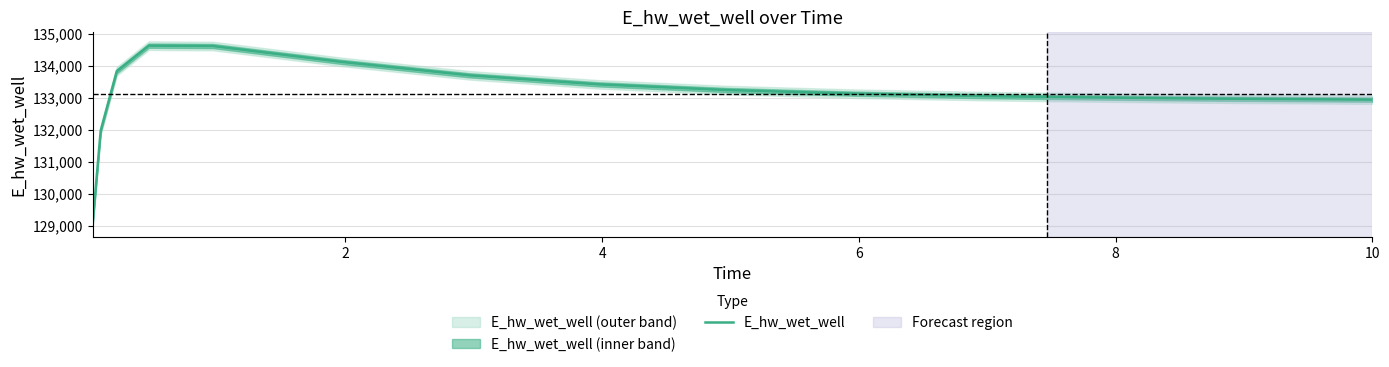

What is the maximum value shown in the chart?

134628.2